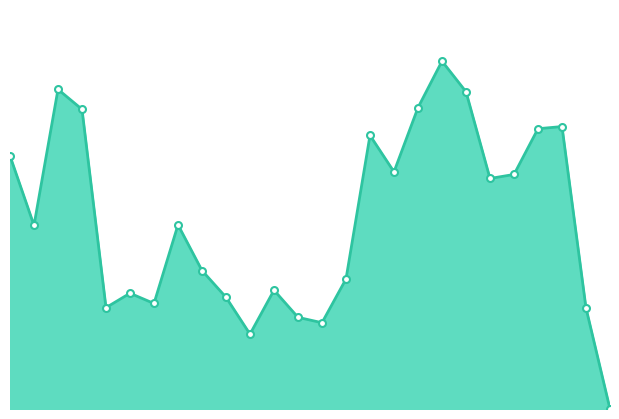

Reading left to right, transcribe all the data shown in this chart.

675650	490250	853200	799900	270600	309000	281650	491600	369600	298200	199800	317100	244650	230300	346900	730300	633000	804450	928450	846850	615350	626050	748150	753900	269550	0